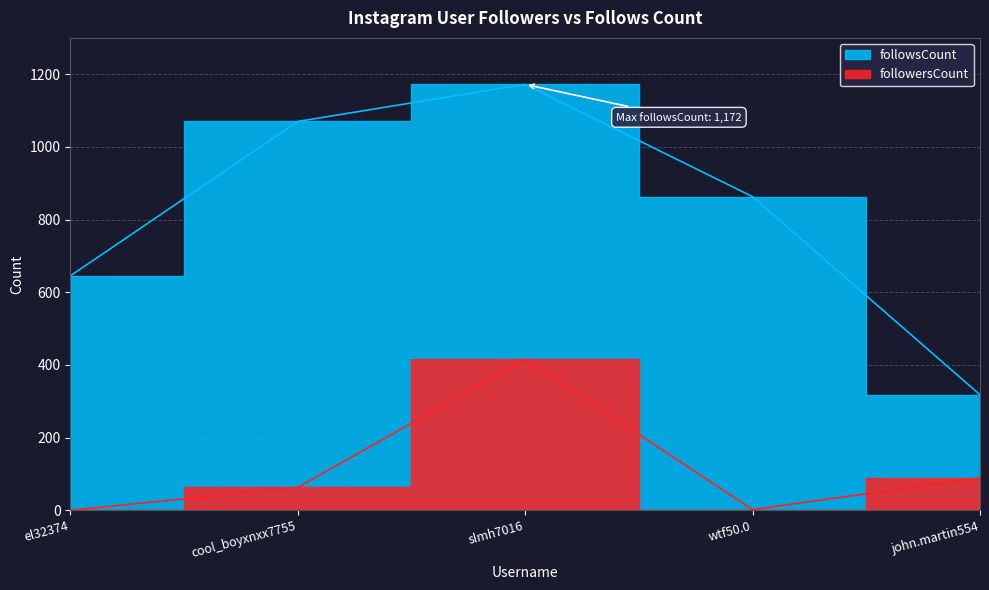

Reading right to left, what are all the values shown in this chart?

followsCount: 318	863	1172	1070	645
followersCount: 89	2	416	63	0